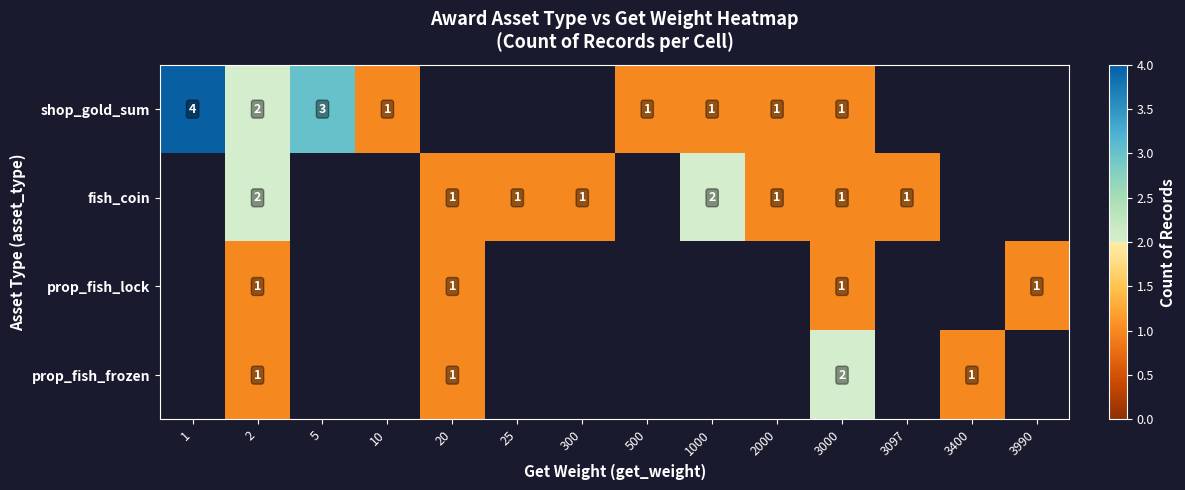

At how many categories does at least one series exceed 3?

1